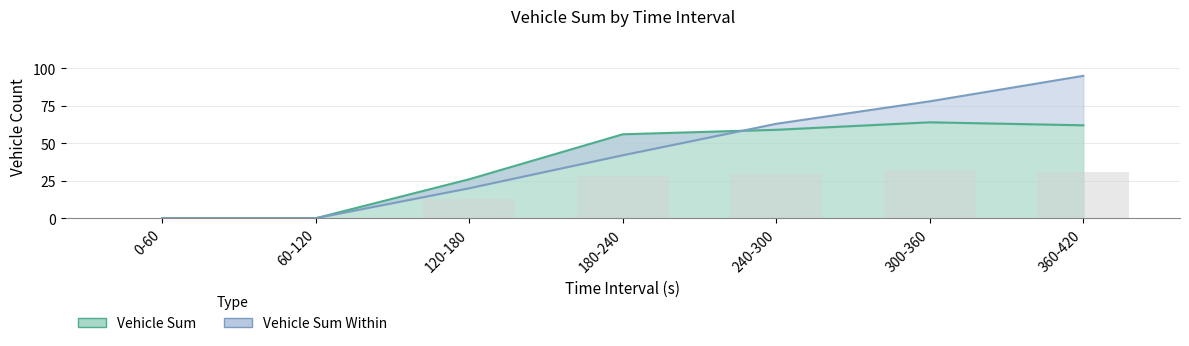

What is the total value across all series at 120-180?

46